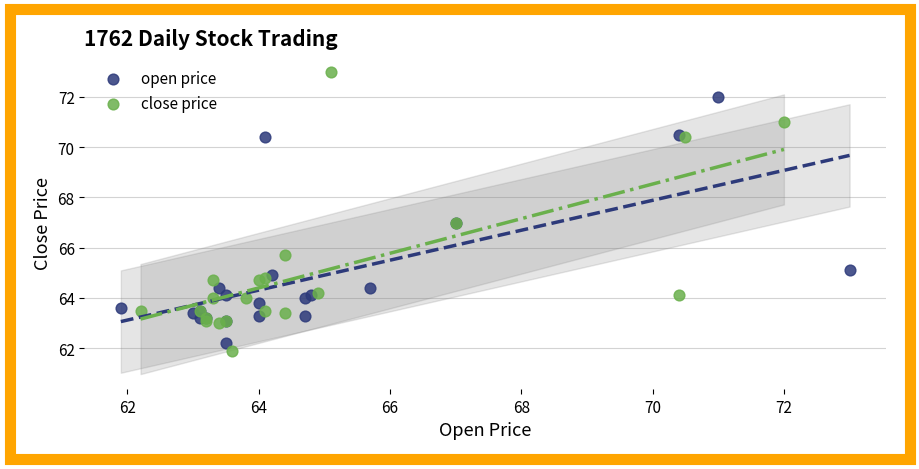

Which series reaches the maximum Y coordinate?

close price